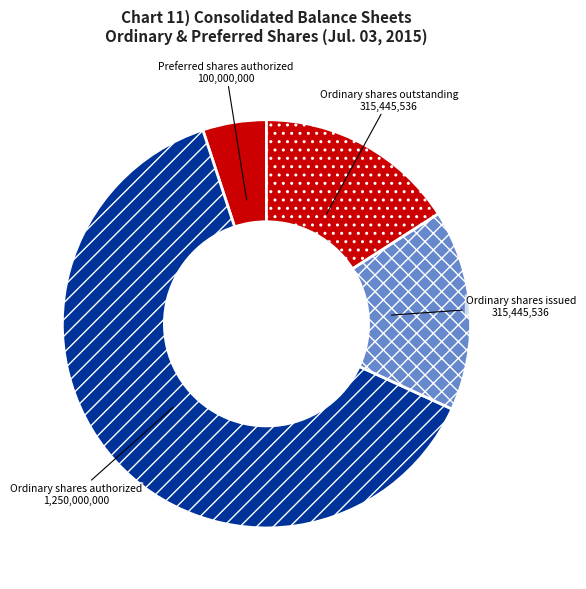

Does Ordinary shares issued represent more than half of the total?

No